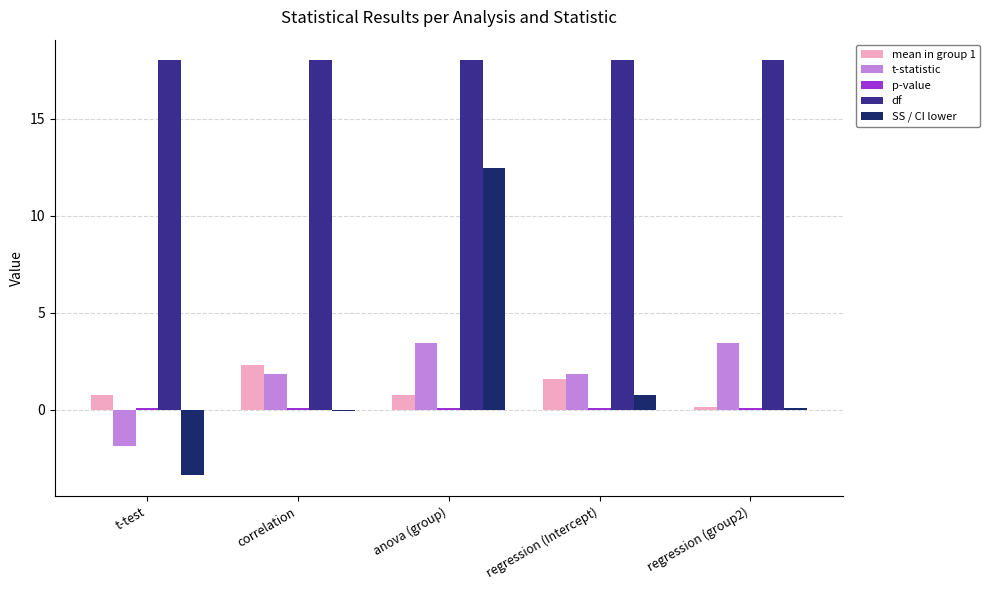

Between t-test and correlation, which series saw the biggest shift?

t-statistic